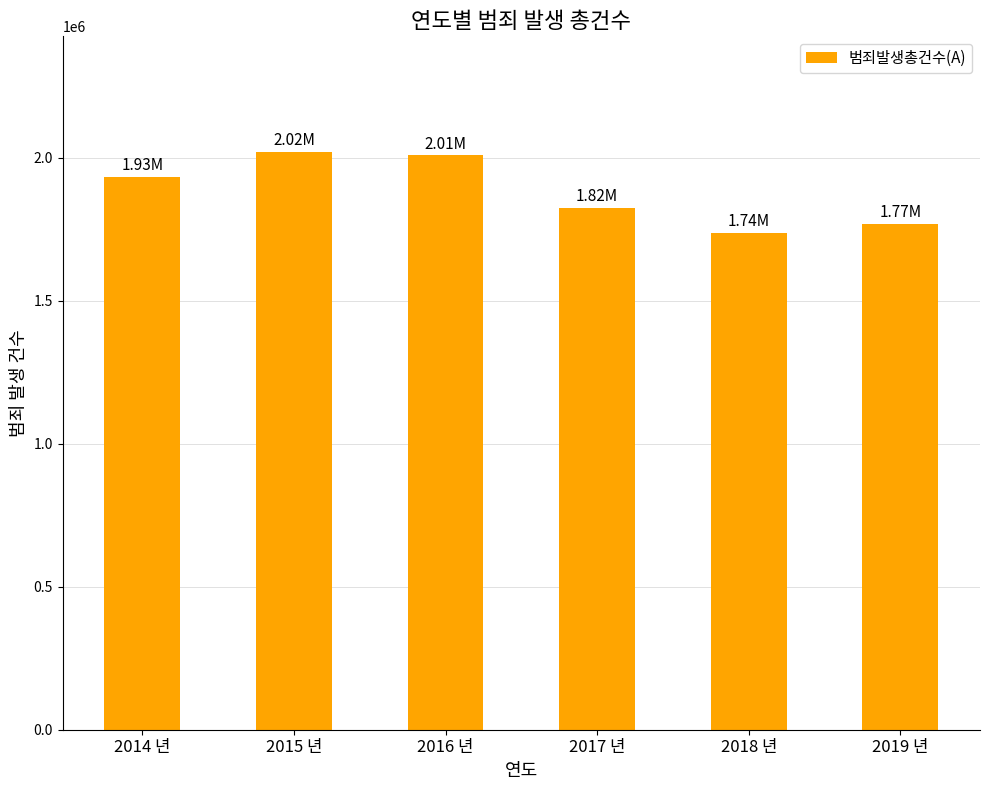

What is the change in value from 2014 년 to 2019 년?

-166151